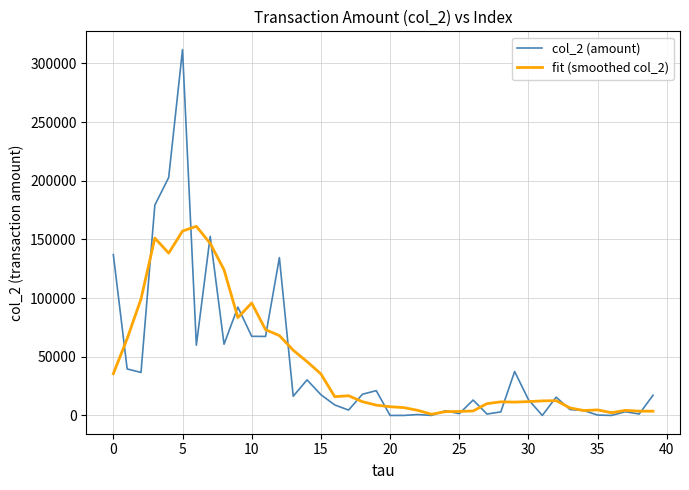

Which series has the widest spread of values?

col_2 (amount)